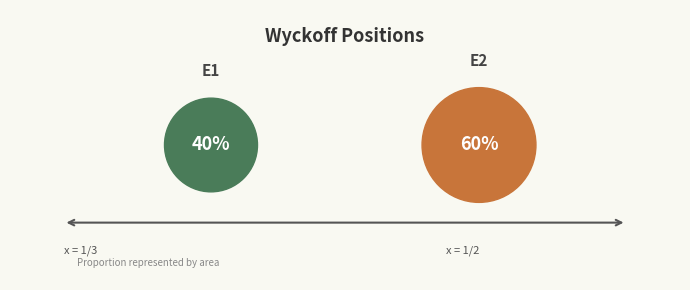

To the nearest percent, what is the average slice percentage?

50%